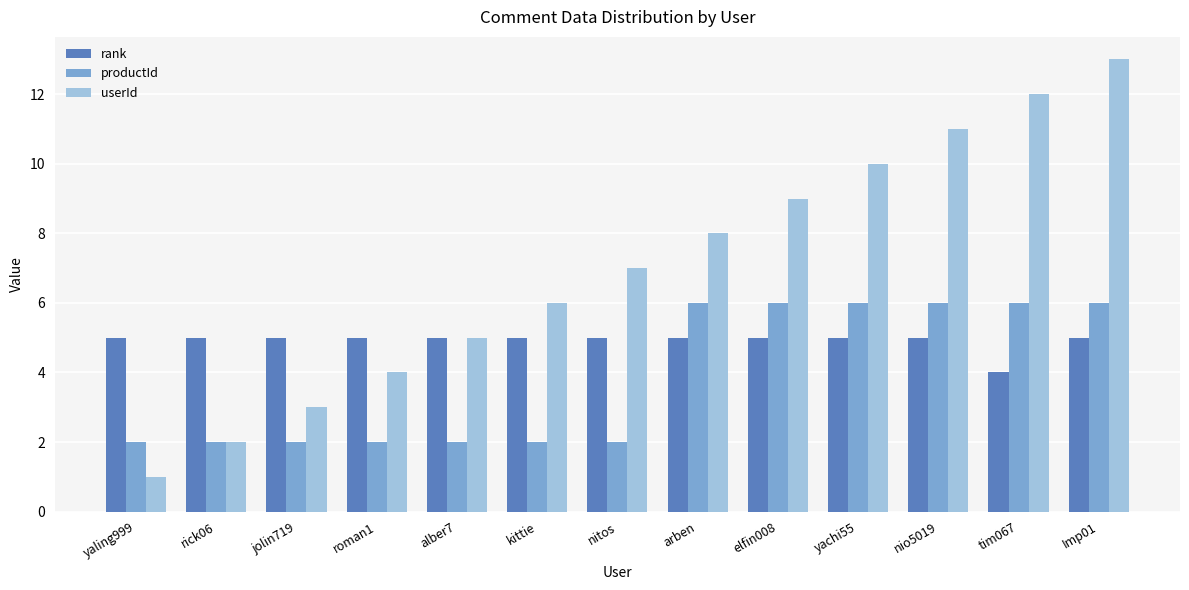

What is the difference between the maximum and minimum values in the rank series?

1